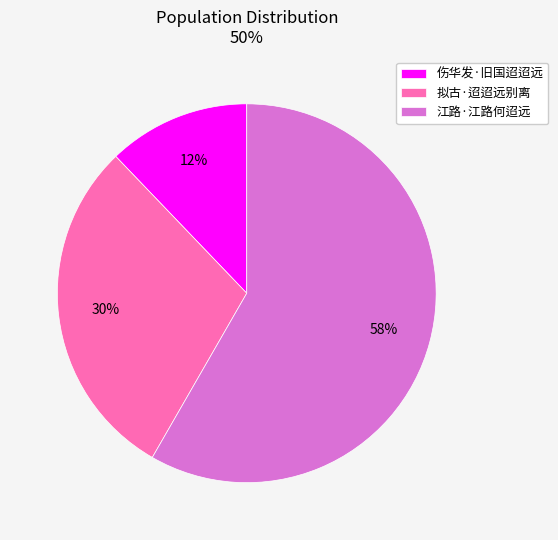

Between 拟古·迢迢远别离 and 伤华发·旧国迢迢远, which is larger?

拟古·迢迢远别离